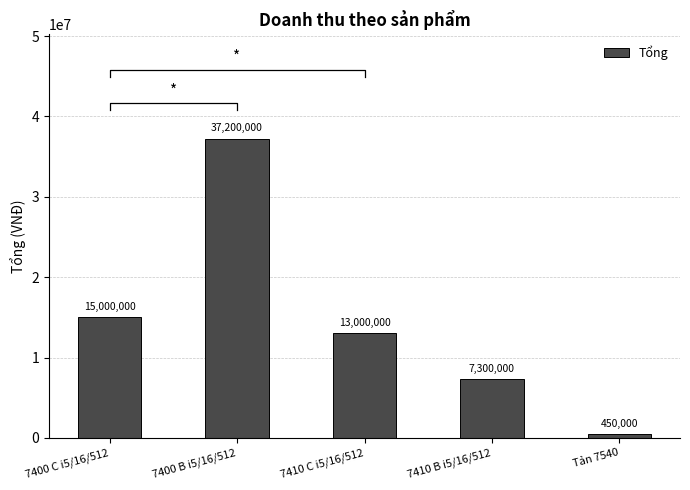

What is the maximum value shown in the chart?

37200000